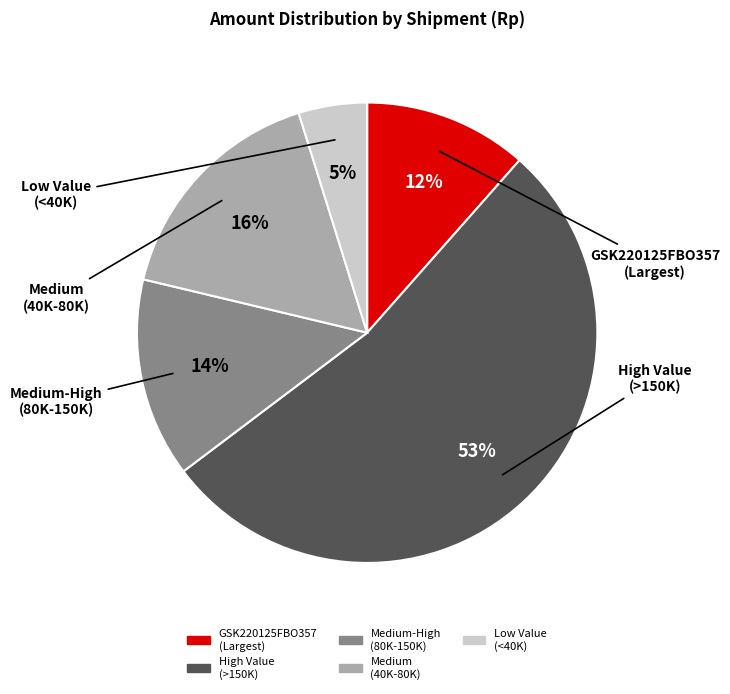

To the nearest percent, what is the average slice percentage?

20%